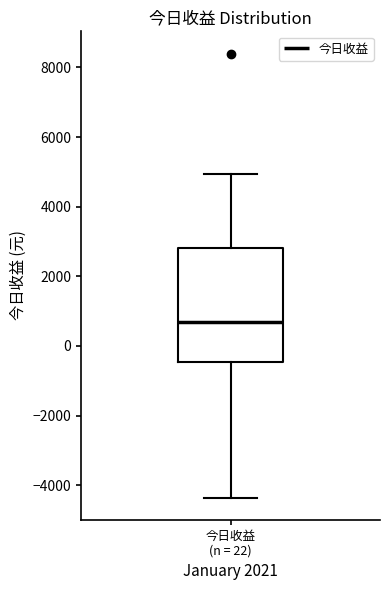

Transcribe this box plot: give where the median line is, the range the box spans, and where the two whiskers end, as read against the y-axis. The values are not printed on the chart, so give them approximately, as read against the axis.

median 600, box -400 to 2800, whiskers -4400 to 5000